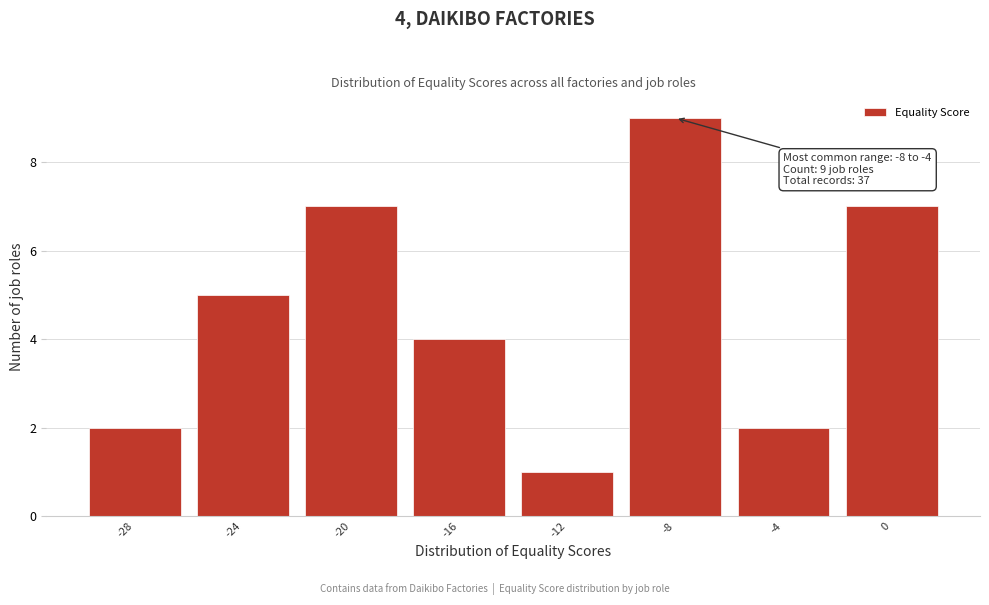

Reading left to right, transcribe all the data shown in this chart.

-28=2	-24=5	-20=7	-16=4	-12=1	-8=9	-4=2	0=7